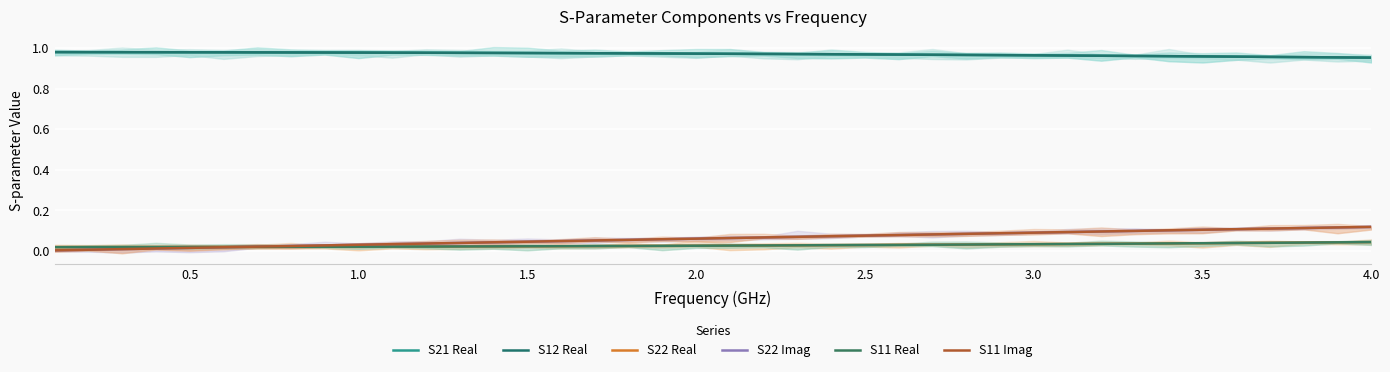

What are all the series names shown in the legend?

S21 Real, S12 Real, S22 Real, S22 Imag, S11 Real, S11 Imag